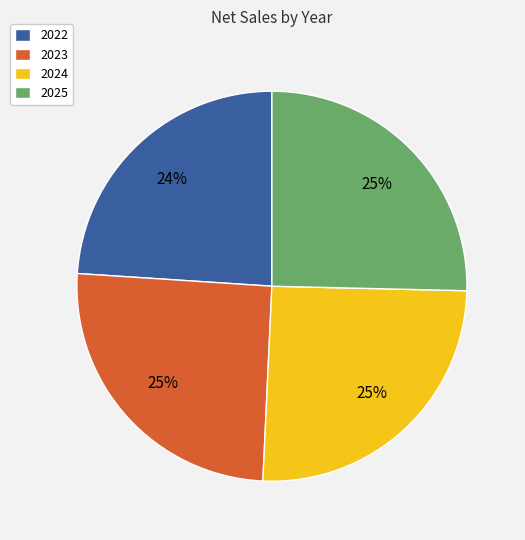

Does any single category account for the majority?

No